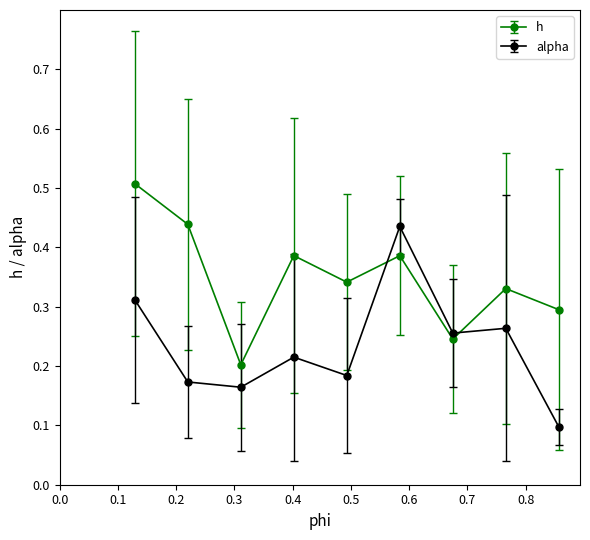

How many times do h and alpha cross each other?

2